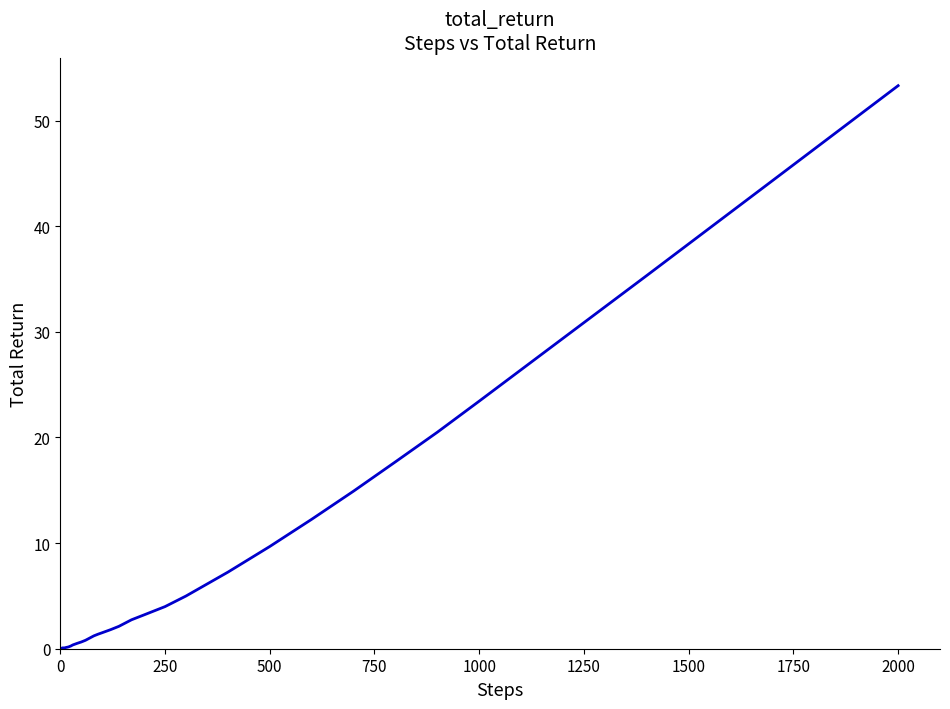

What is the greatest value displayed?

53.3